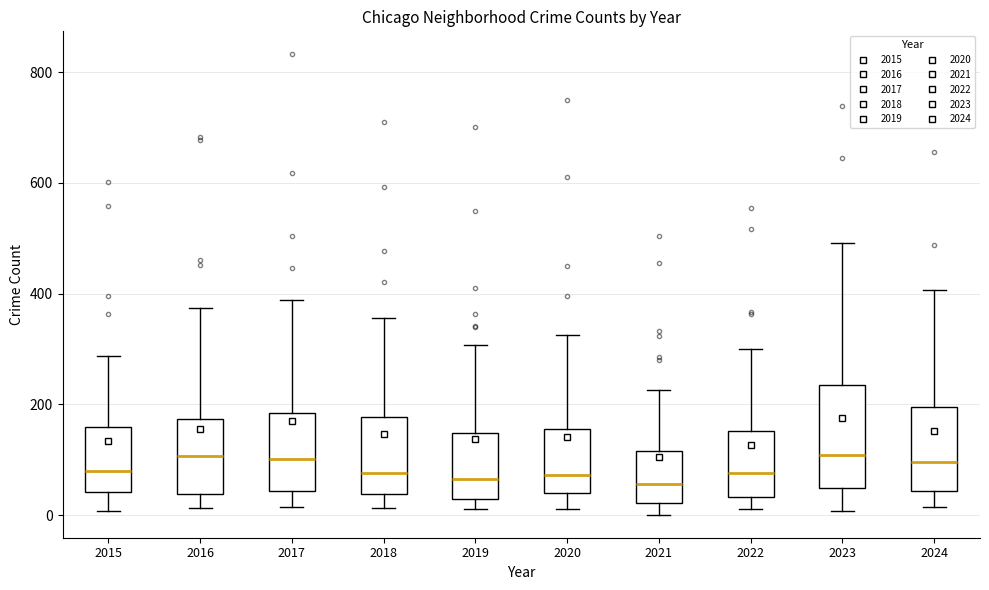

Where does the upper whisker of the box at x = 2022 end on the y-axis? The values are not printed on the chart, so give them approximately, as read against the axis.

300